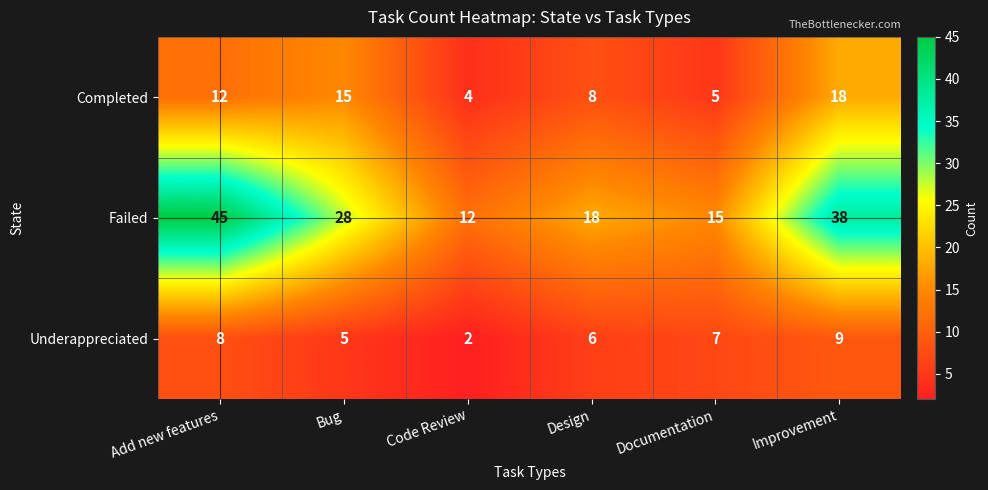

Reading left to right, list all the values displayed in this chart.

Completed: Add new features=12	Bug=15	Code Review=4	Design=8	Documentation=5	Improvement=18
Failed: Add new features=45	Bug=28	Code Review=12	Design=18	Documentation=15	Improvement=38
Underappreciated: Add new features=8	Bug=5	Code Review=2	Design=6	Documentation=7	Improvement=9